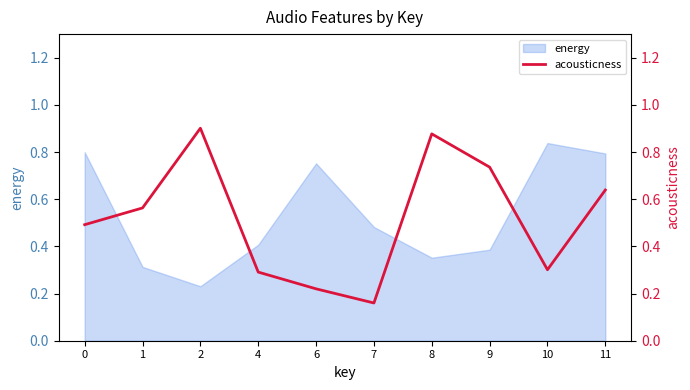

At which label is the value closest to 0?

7